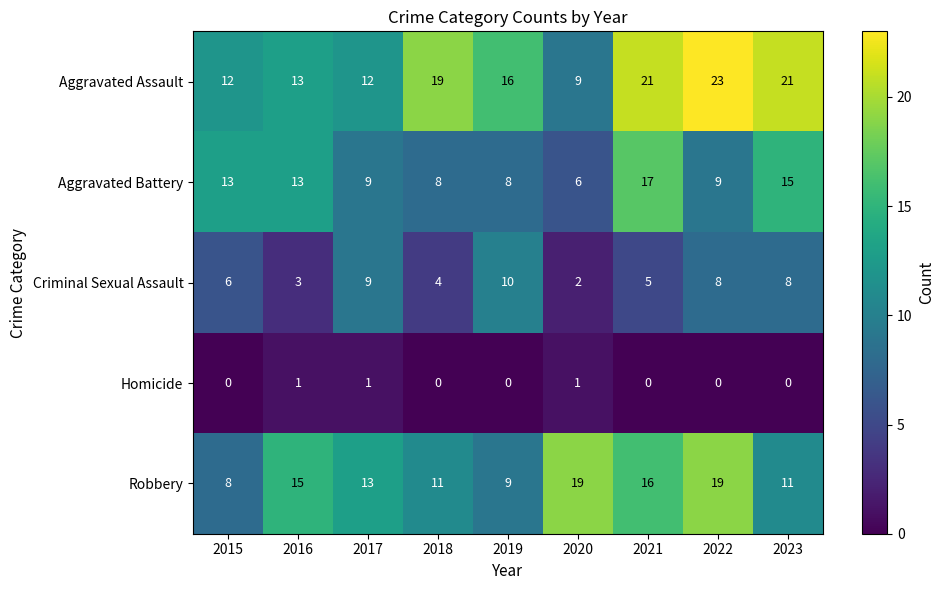

What is the maximum value shown in the chart?

23